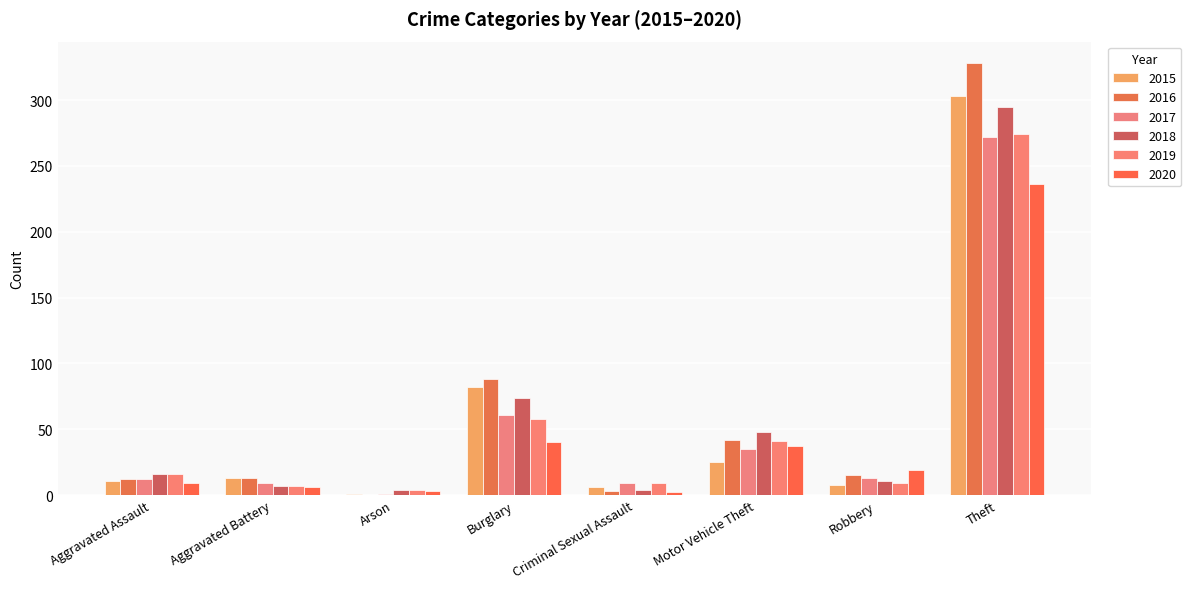

At which category does the chart reach its peak across all series?

Theft